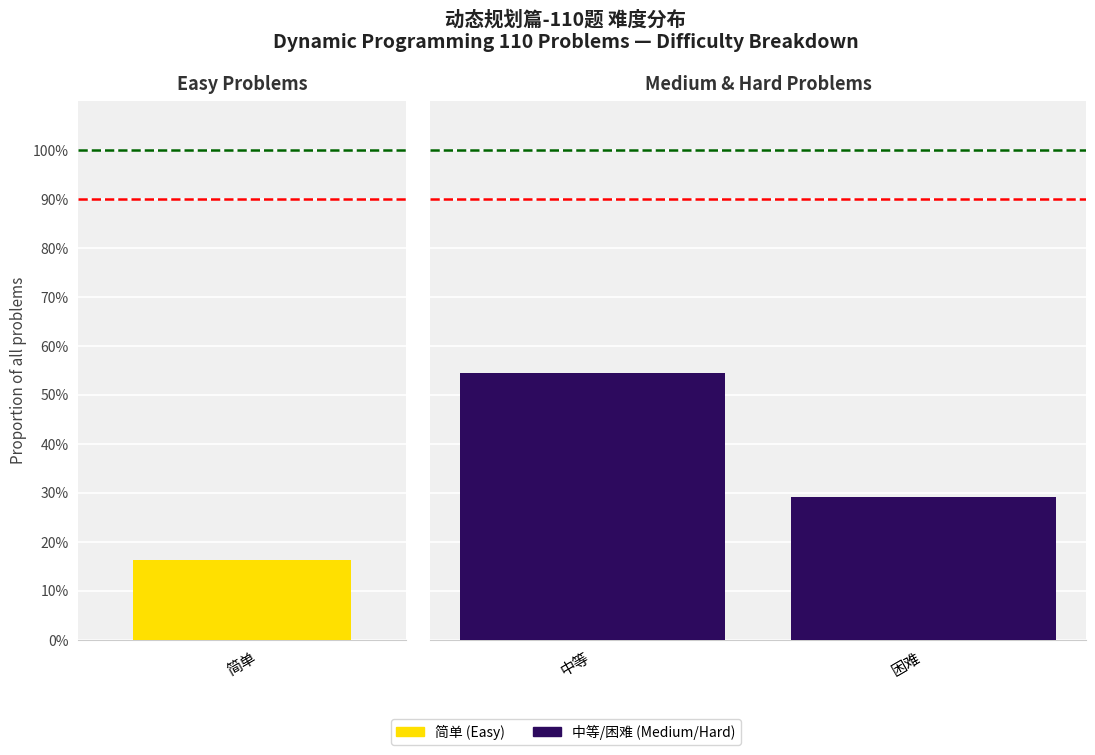

What position from the right is 困难?

1